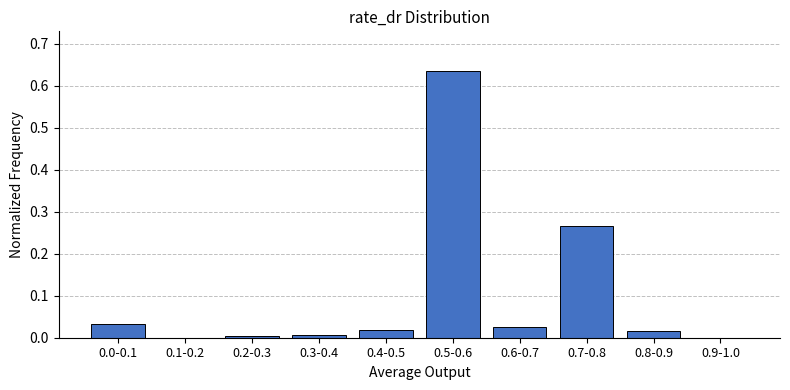

The chart shows a value of 0.0 at 0.9-1.0. True or false?

True